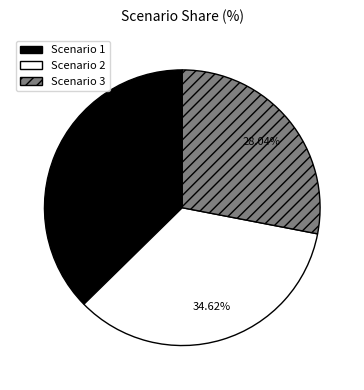

Approximately how many times larger is the value at Scenario 3 compared to Scenario 2?

0.8